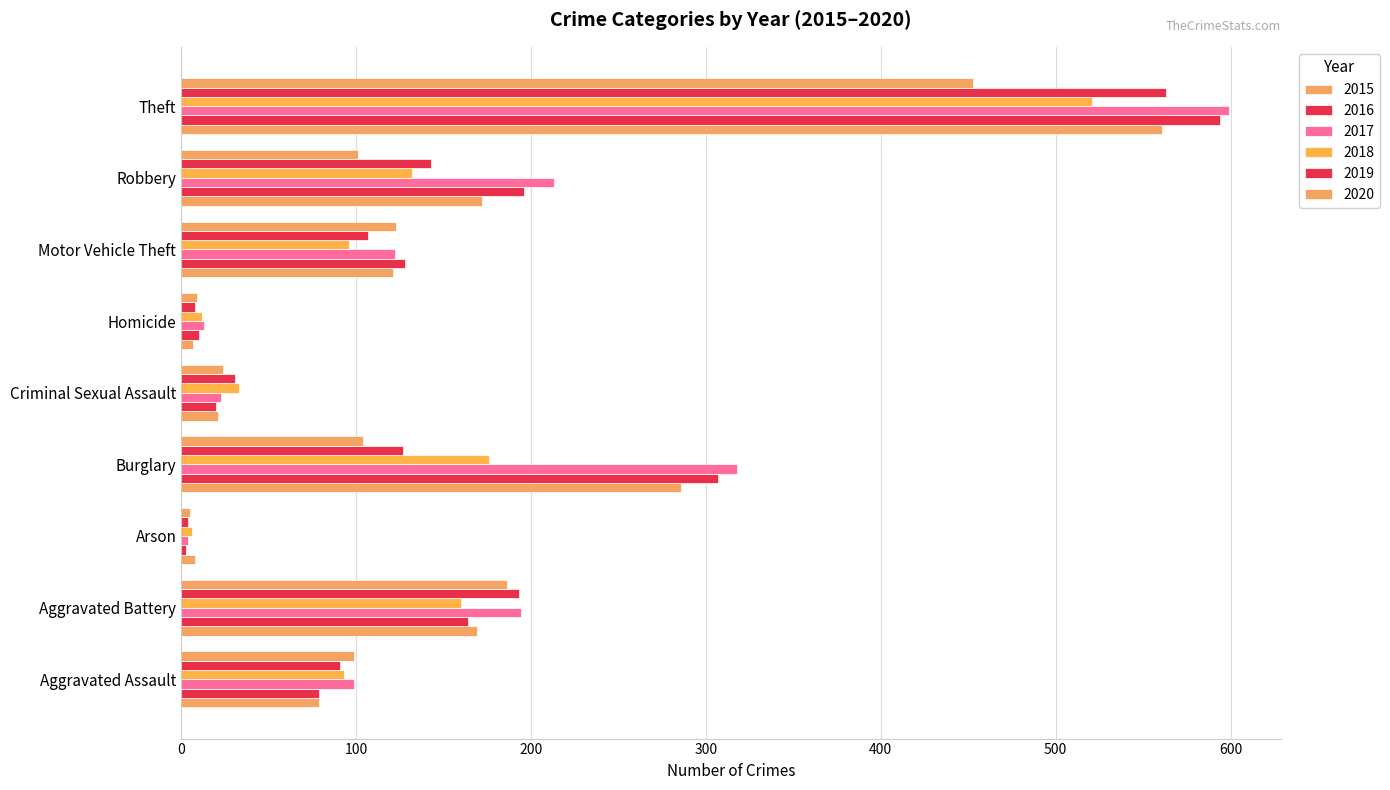

Which series has the largest range (max minus min)?

2017